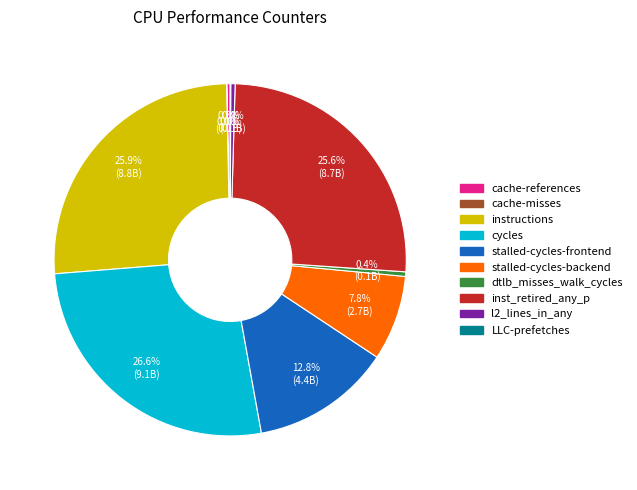

Combined, do stalled-cycles-backend and l2_lines_in_any account for over 50%?

No